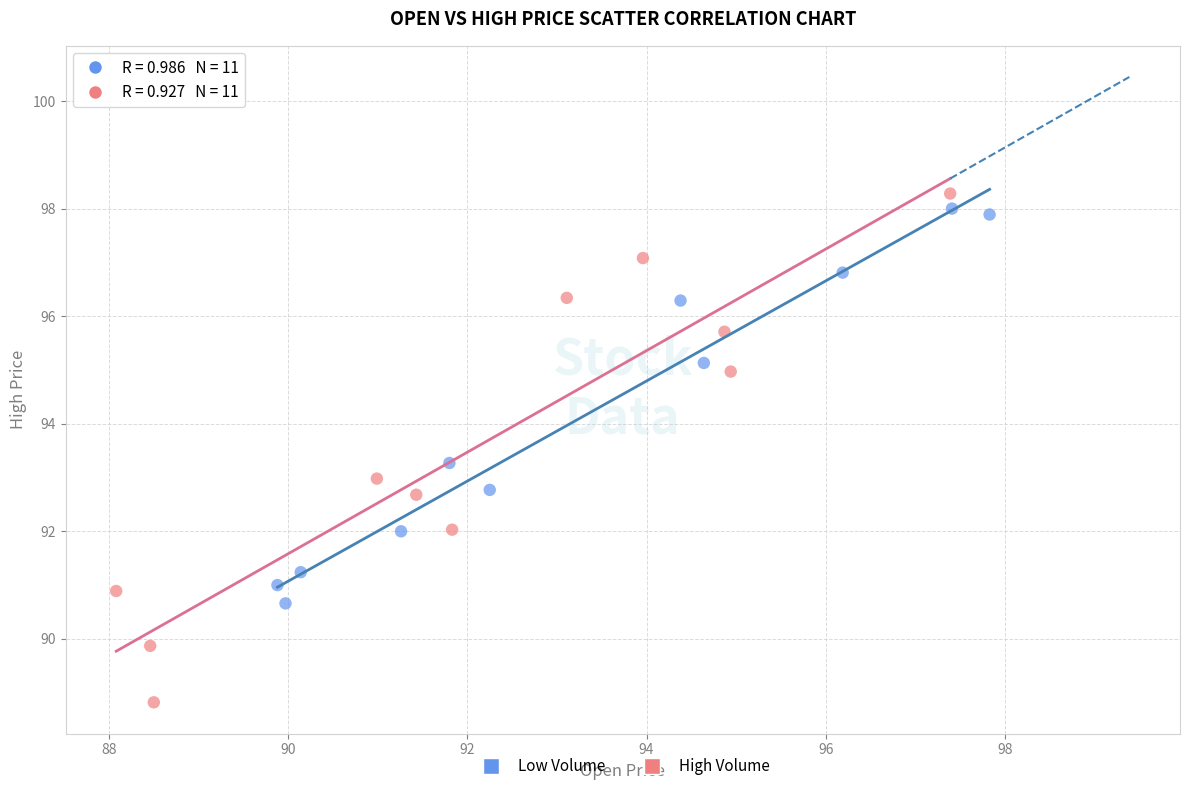

What are all the series names shown in the legend?

Low Volume, High Volume